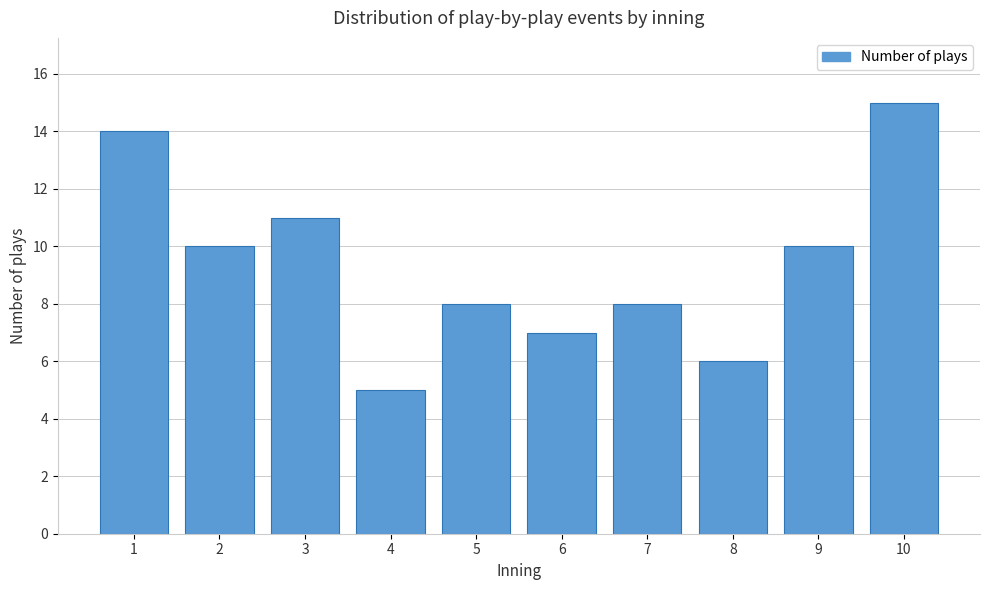

Reading left to right, transcribe all the data shown in this chart.

14	10	11	5	8	7	8	6	10	15